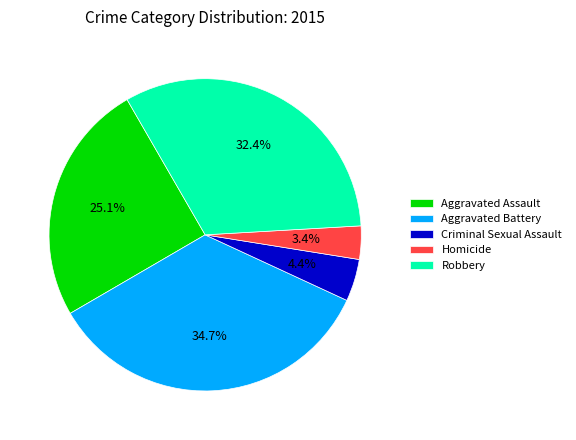

To the nearest percent, what percentage of the pie is Aggravated Assault?

25%